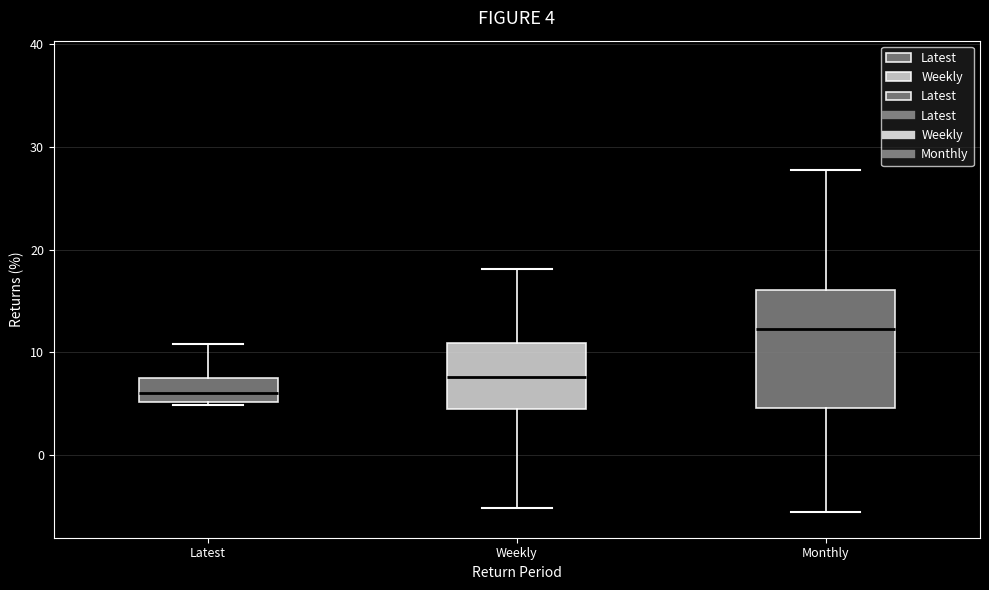

Which box has the lowest median line?

Latest